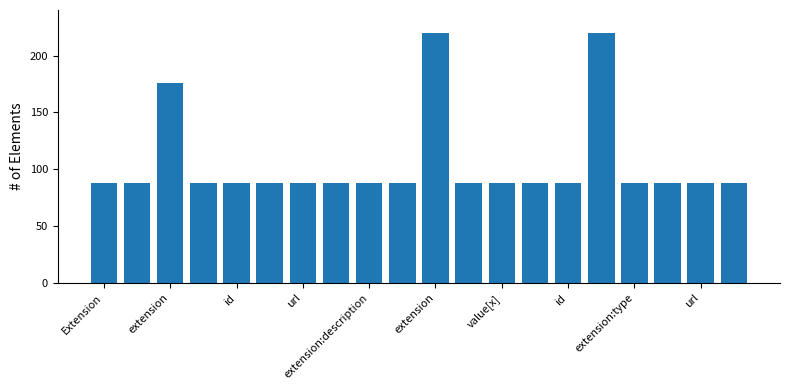

What is the smallest value displayed?

88.0